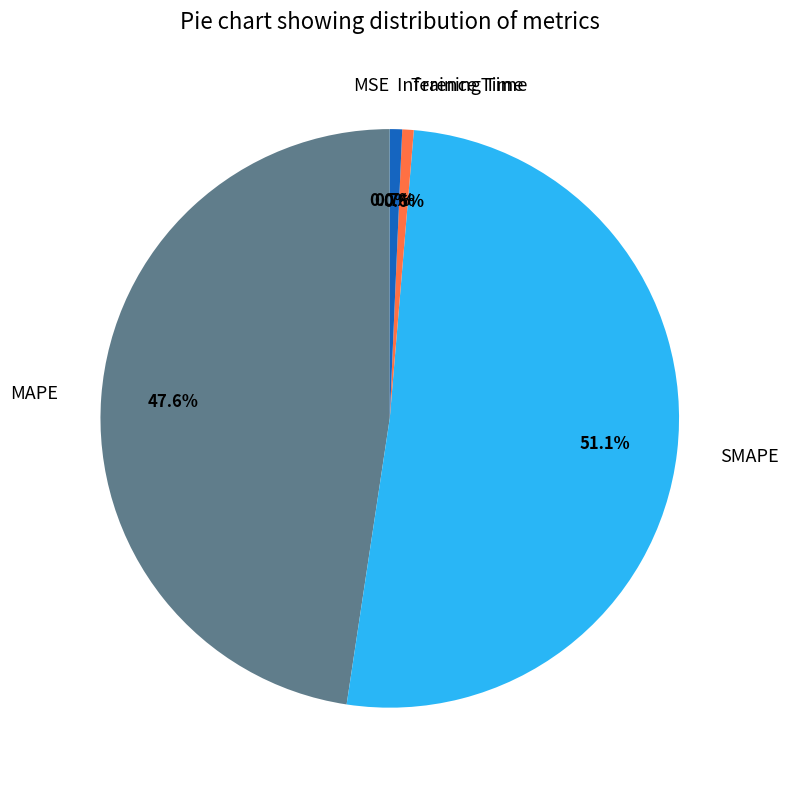

Which has a higher value, Inference Time or SMAPE?

SMAPE